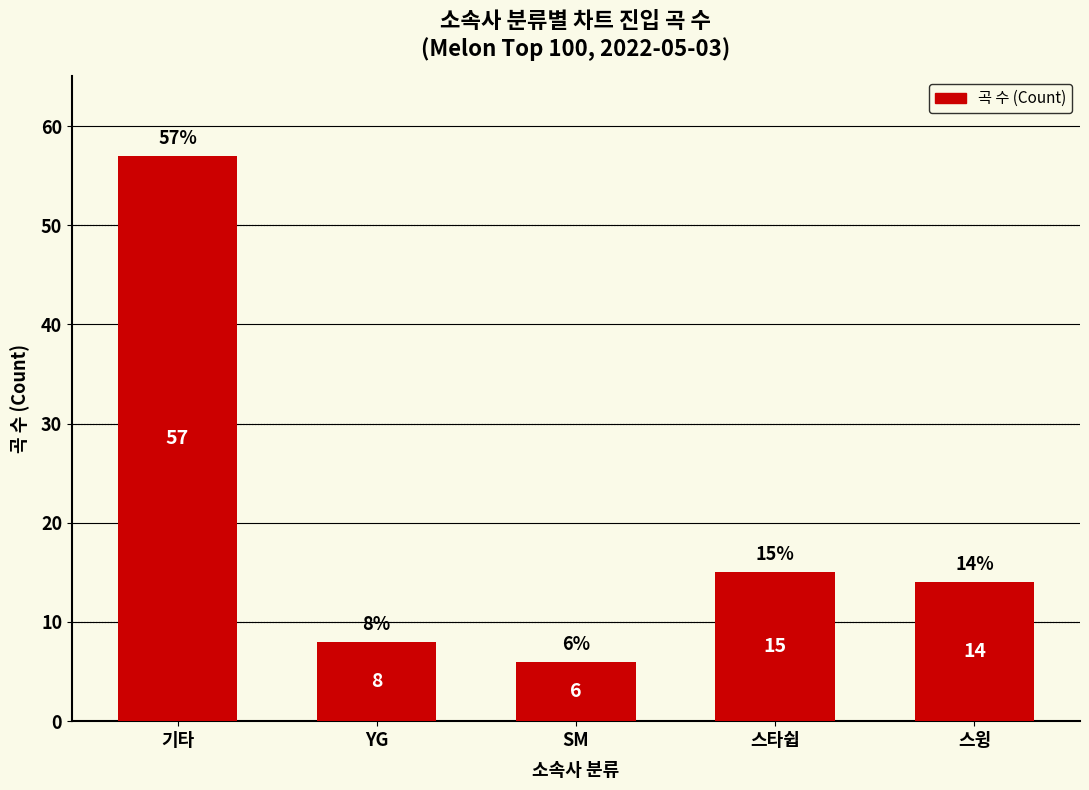

Reading left to right, extract all data points from this chart.

57	8	6	15	14